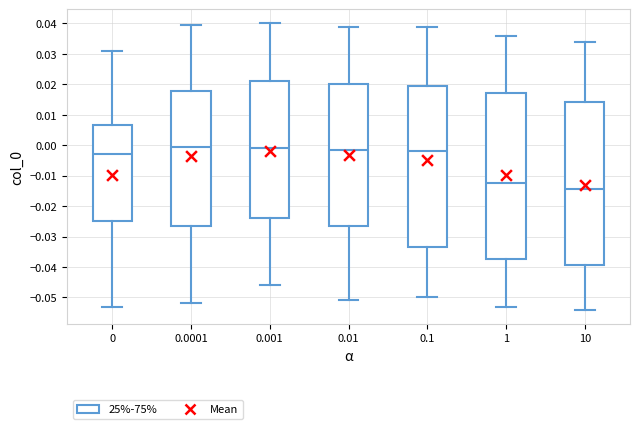

Reading left to right, read every box against the y-axis: the position of its median line, the range the box covers, and the ends of its whiskers. The values are not printed on the chart, so give them approximately, as read against the axis.

0: median -0.003, box -0.025 to 0.007, whiskers -0.053 to 0.031
0.0001: median -0.001, box -0.026 to 0.018, whiskers -0.052 to 0.039
0.001: median -0.001, box -0.024 to 0.021, whiskers -0.046 to 0.040
0.01: median -0.001, box -0.026 to 0.020, whiskers -0.051 to 0.039
0.1: median -0.002, box -0.033 to 0.020, whiskers -0.050 to 0.039
1: median -0.012, box -0.037 to 0.017, whiskers -0.053 to 0.036
10: median -0.014, box -0.039 to 0.014, whiskers -0.054 to 0.034